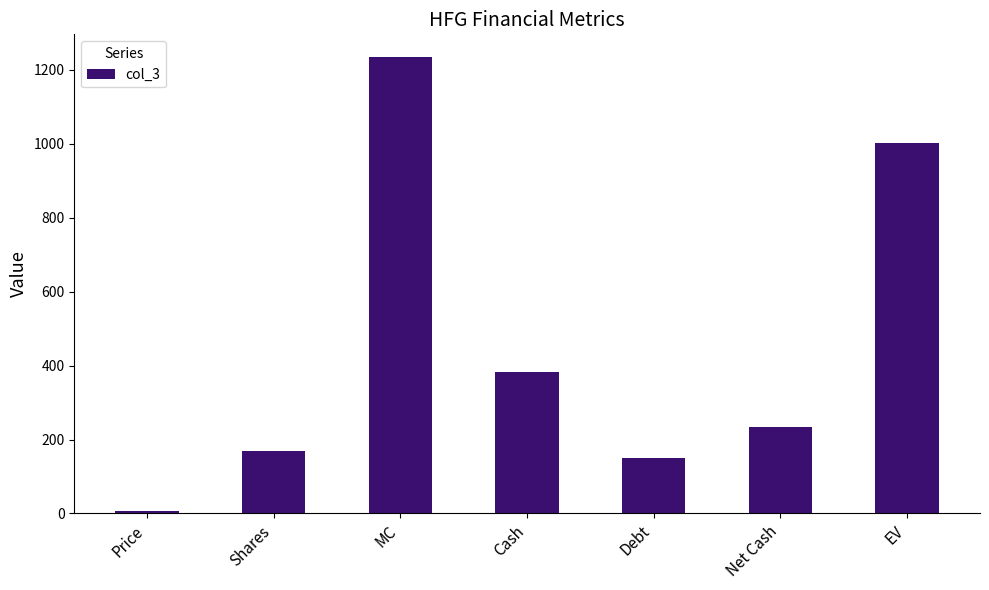

True or false: the data shows 1234.6 at MC.

True